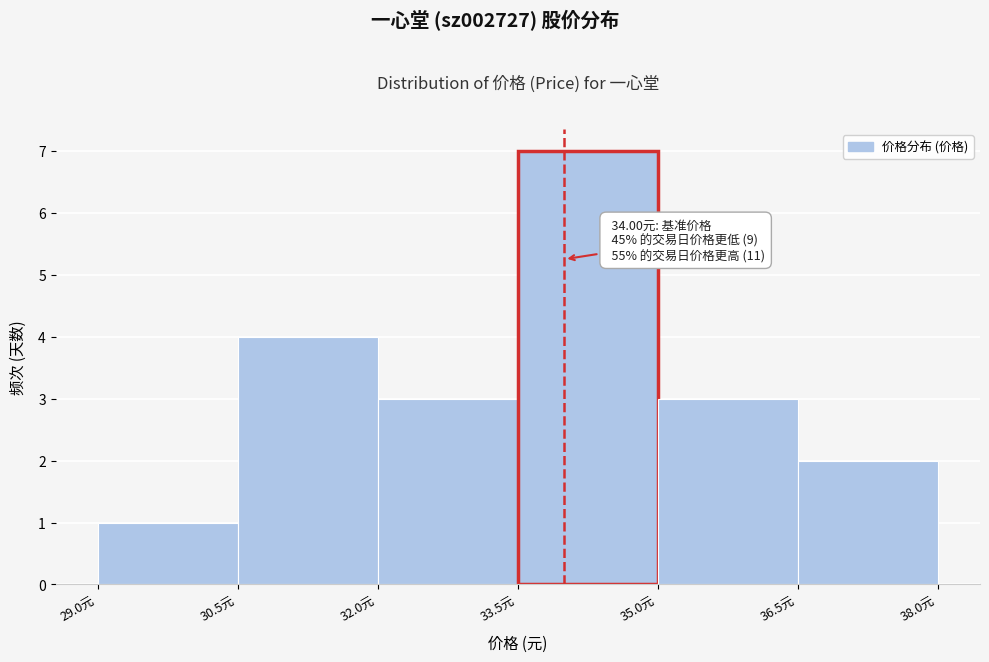

Over which range of the x-axis is the bar tallest?

33.5 to 35.0